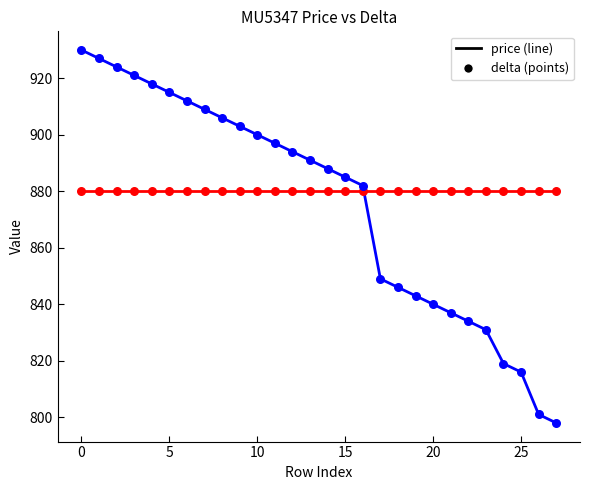

What is the maximum value shown in the chart?

930